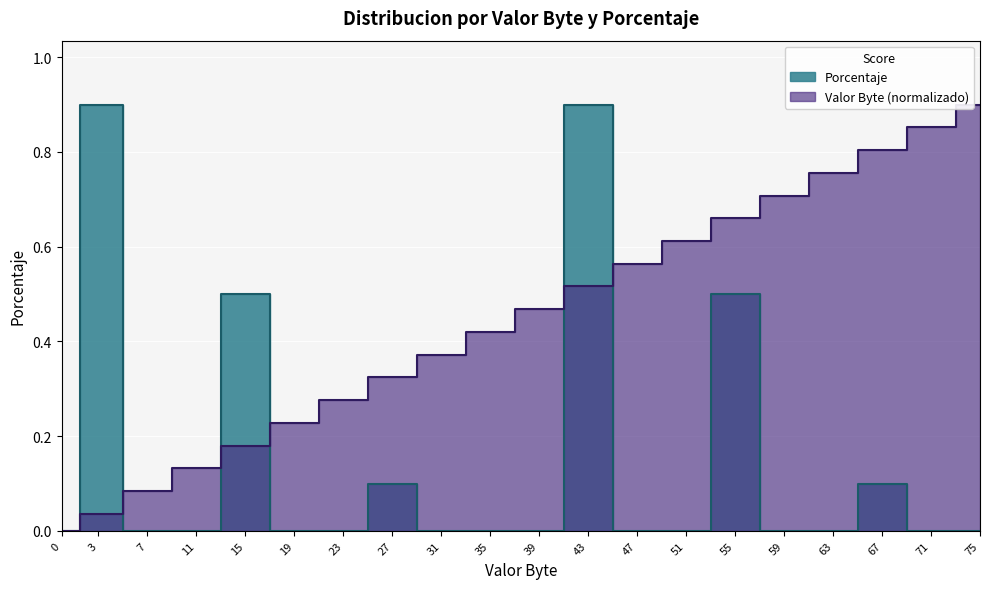

What value does the Porcentaje series have at 43?

0.9